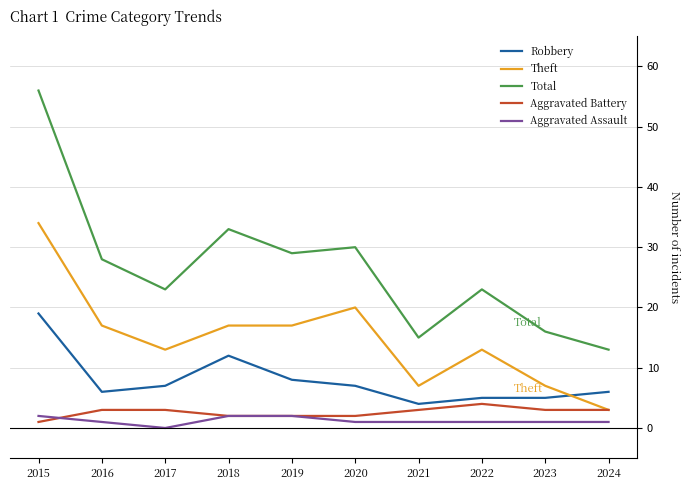

How many lines are shown in the chart?

5